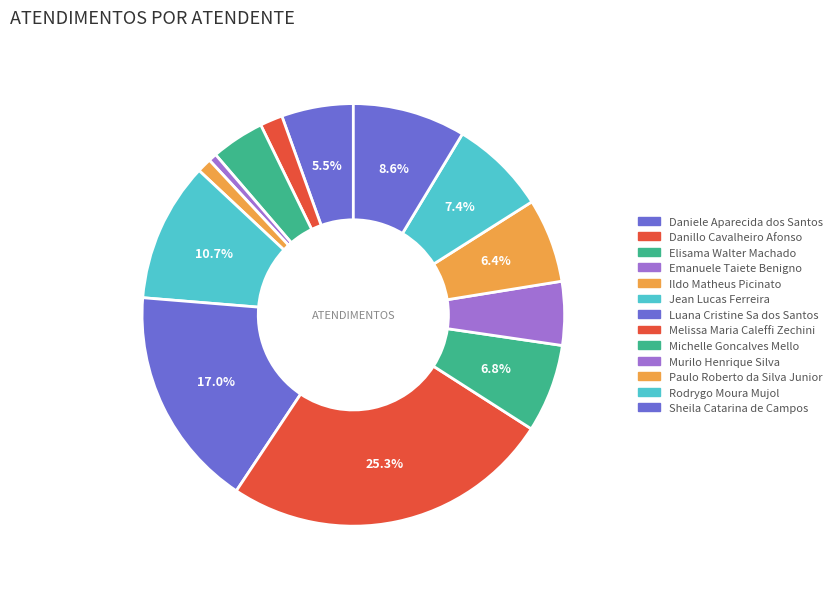

How many segments does this pie chart have?

13